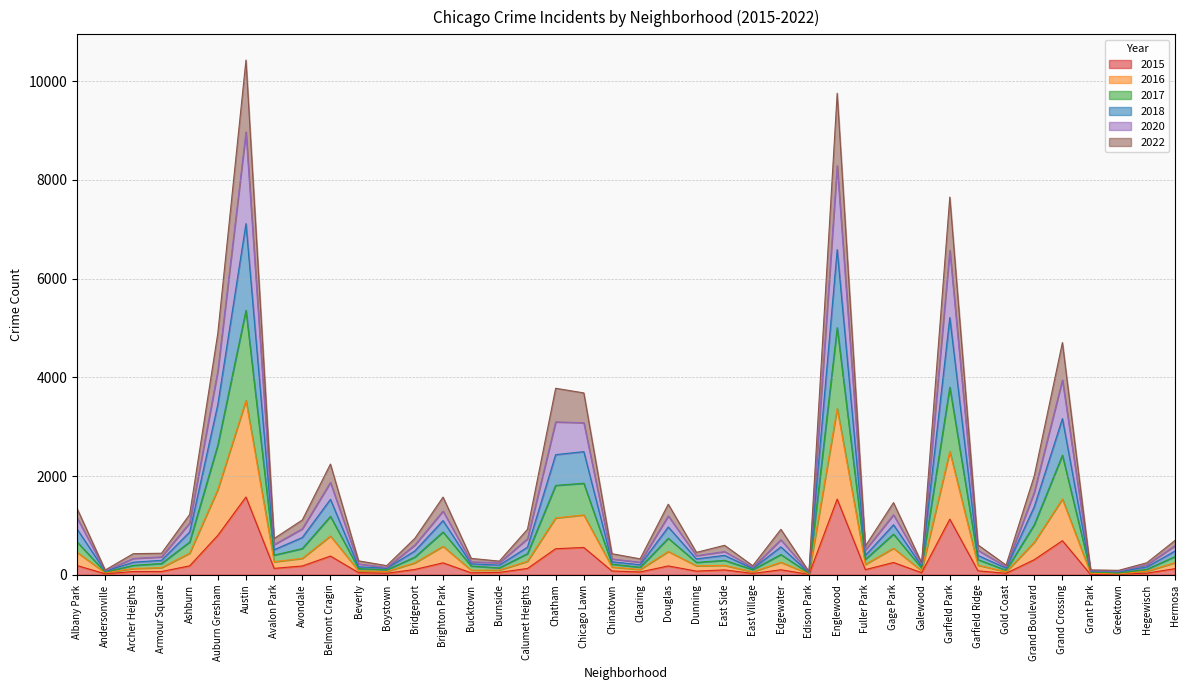

How many distinct data groups are displayed?

6